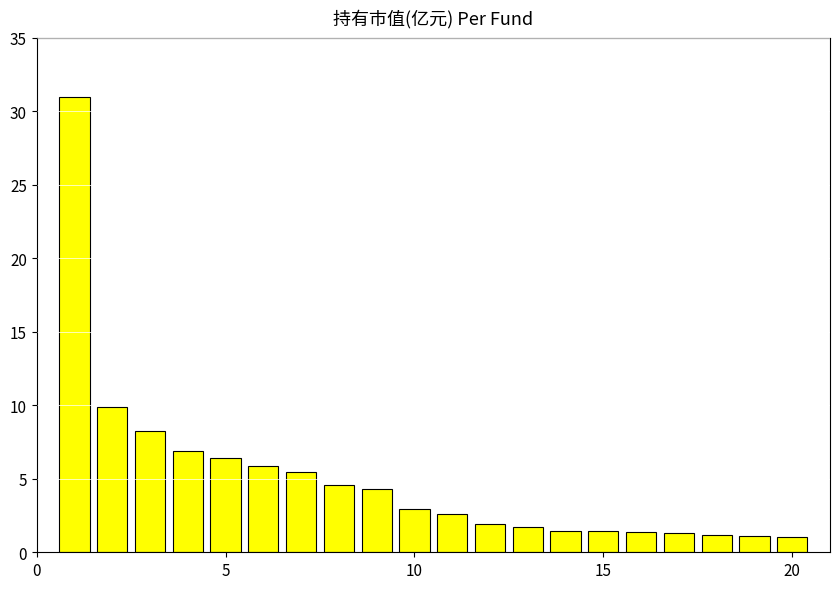

What is the difference between the maximum and second lowest values?

29.8